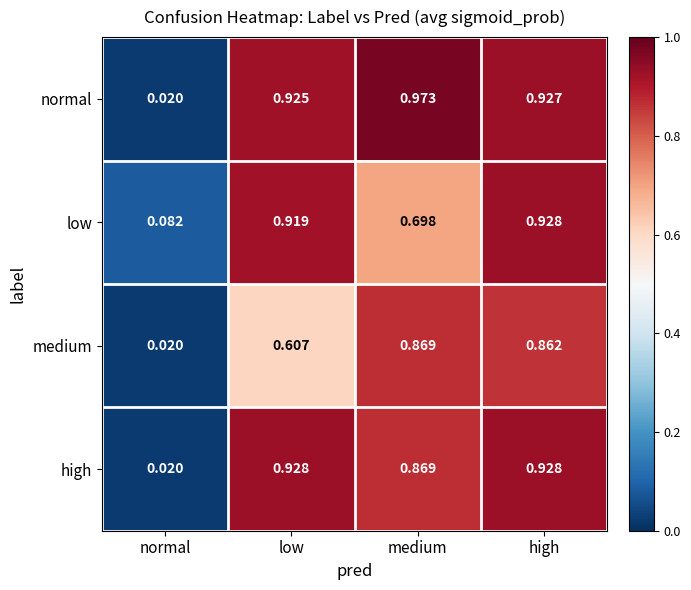

Is the value of normal at high greater than the value of low at high?

No